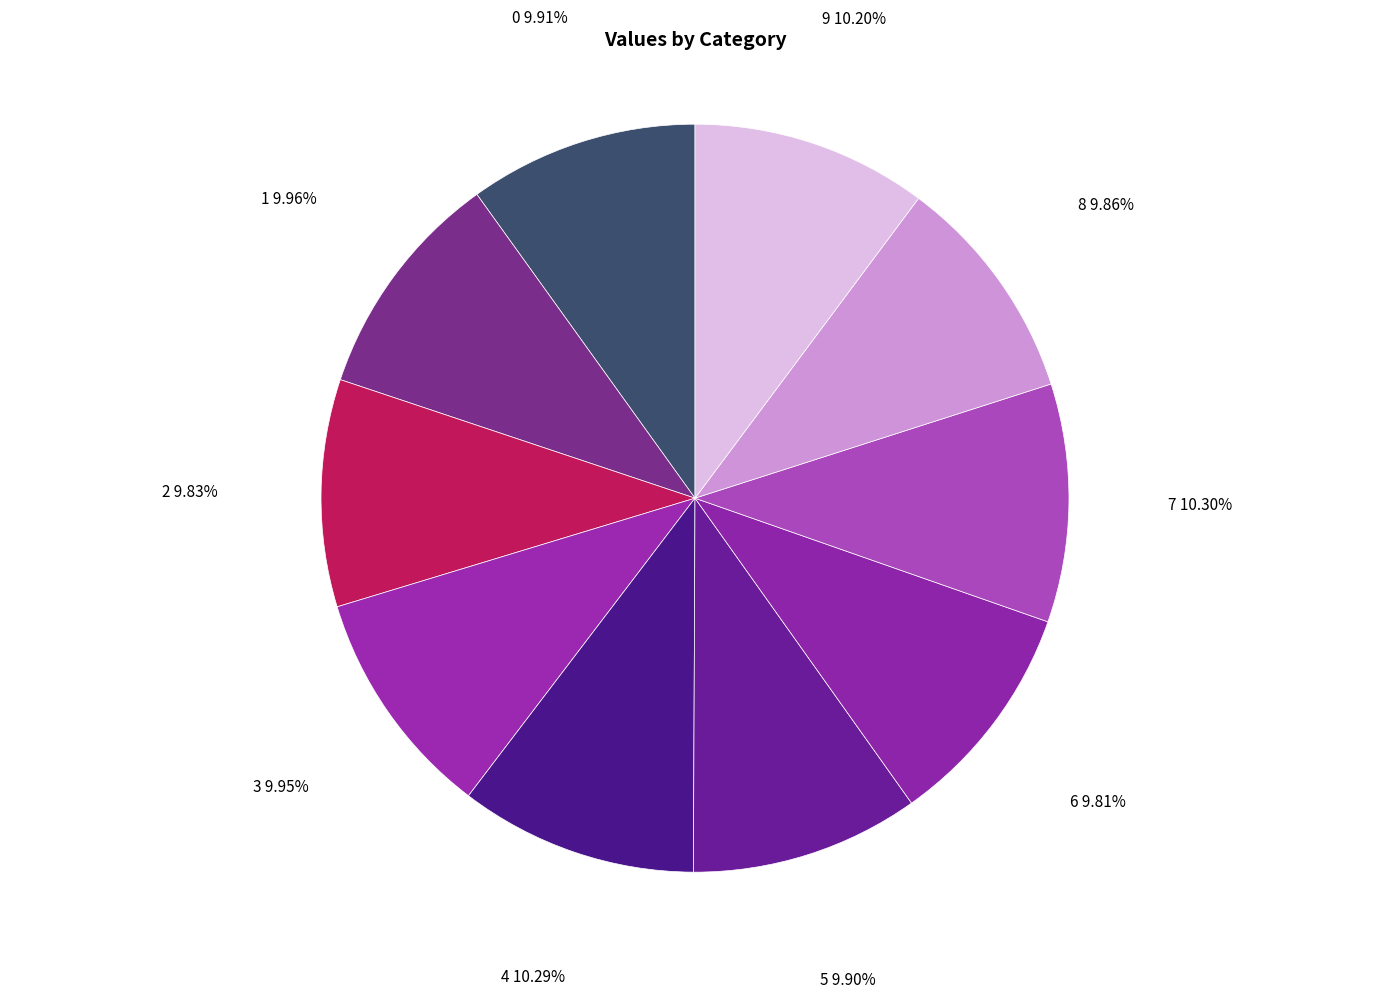

Rank the categories by value from highest to lowest.

7, 4, 9, 1, 3, 0, 5, 8, 2, 6